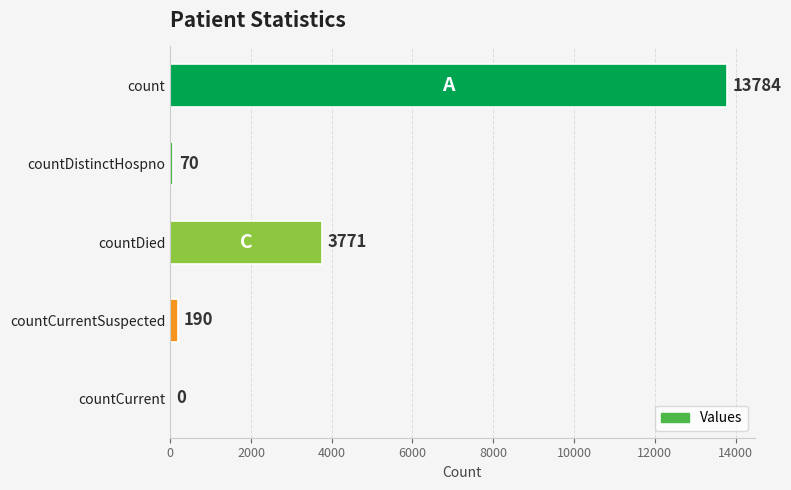

Between countDied and count, which is larger?

count